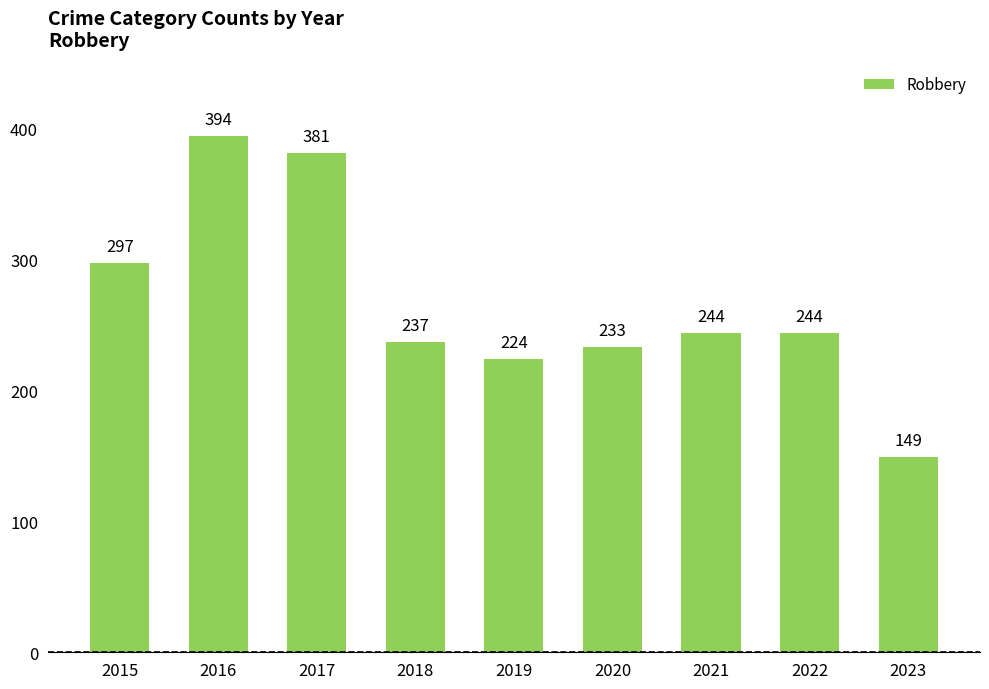

Are the bars horizontal?

No